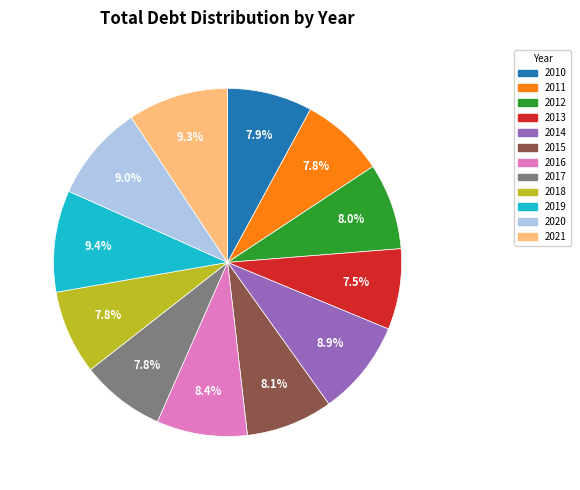

Does 2018 represent more than half of the total?

No